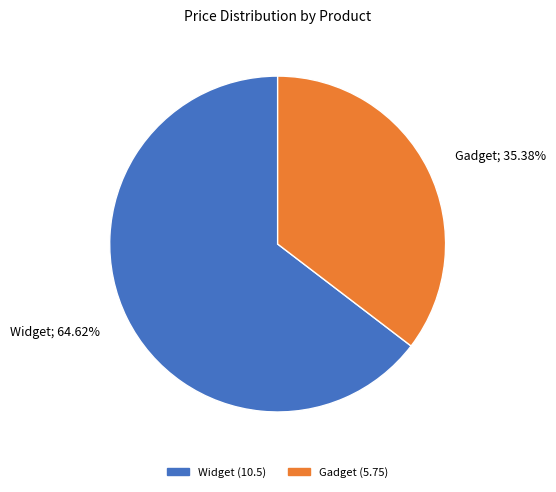

Which slice is the largest?

Widget; 64.62%